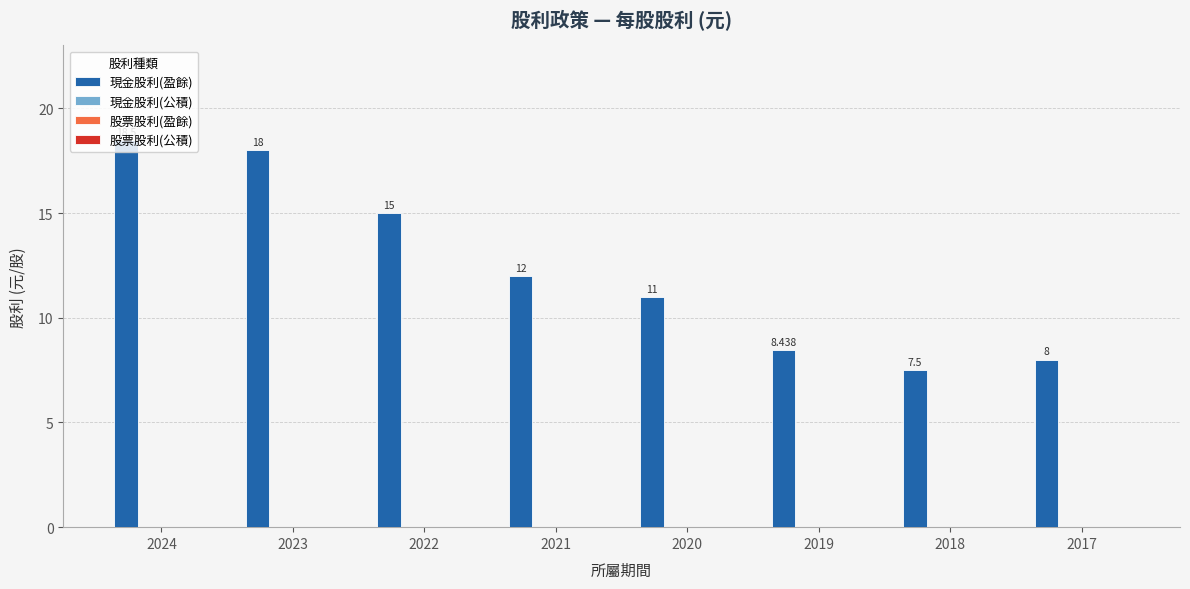

How many data points does each series have?

8